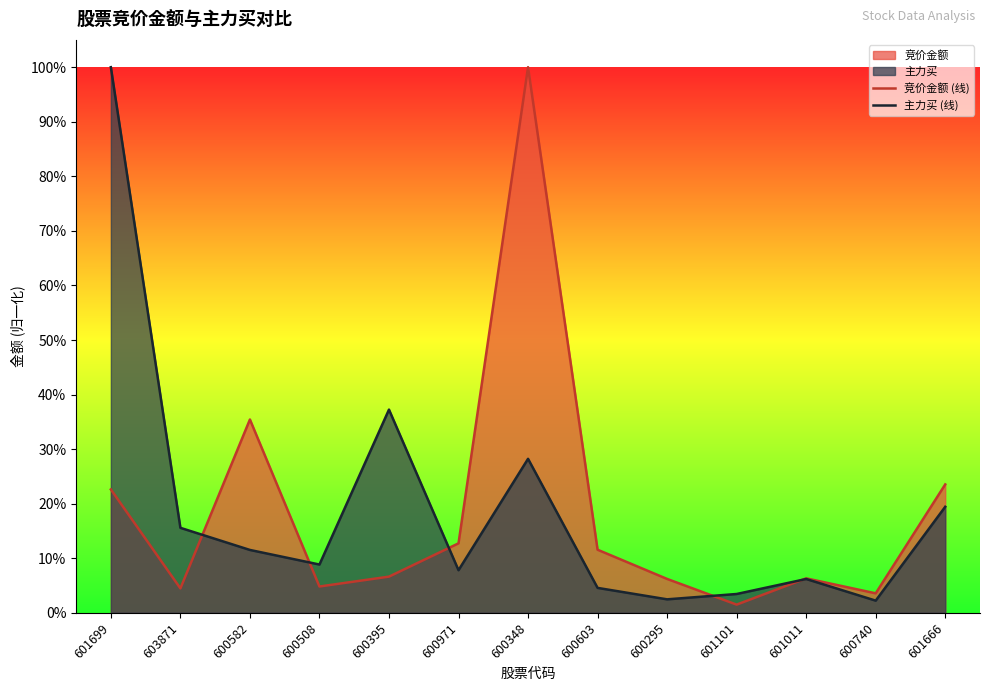

Which series has the largest range (max minus min)?

竞价金额 (线)